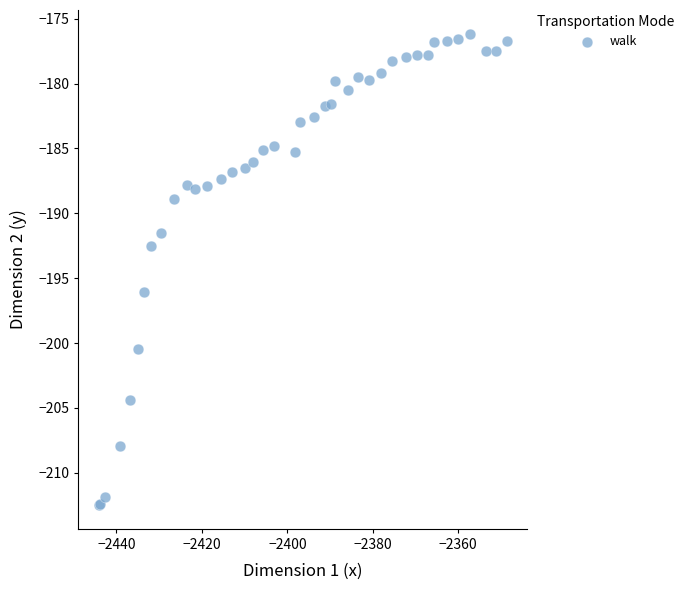

What Y value in the scatter plot is closest to -194?

-192.5